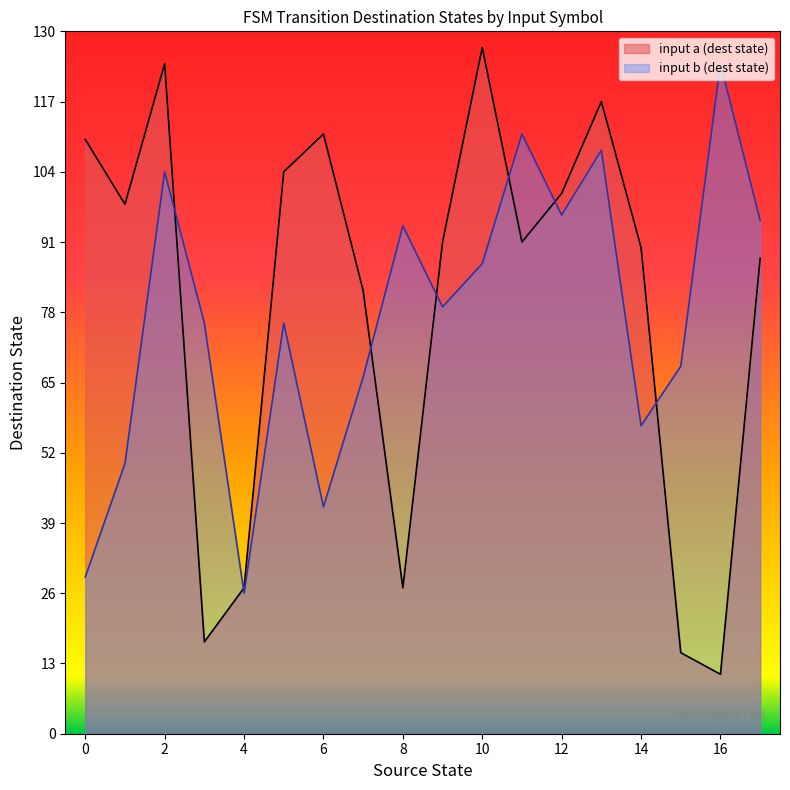

At how many categories does at least one series exceed 39?

17